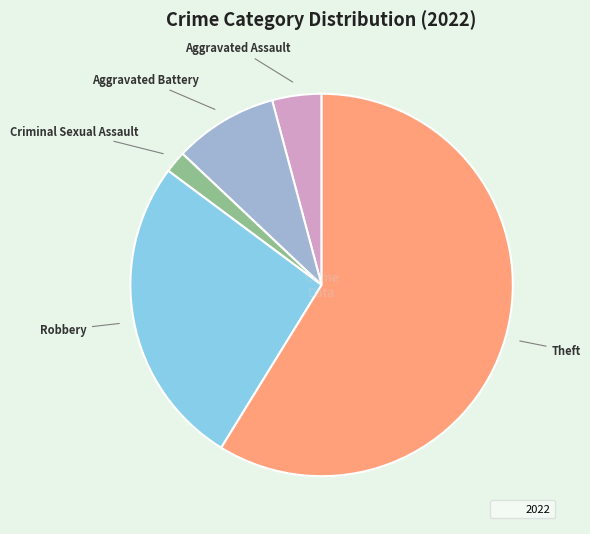

How many segments does this pie chart have?

5